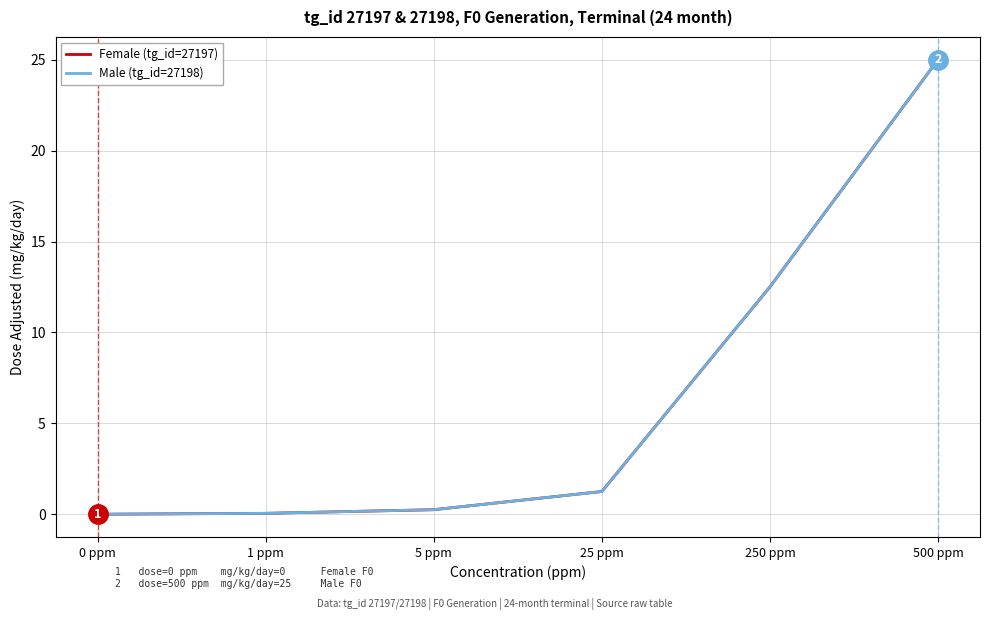

What is the label of the 1st point from the right?

500 ppm